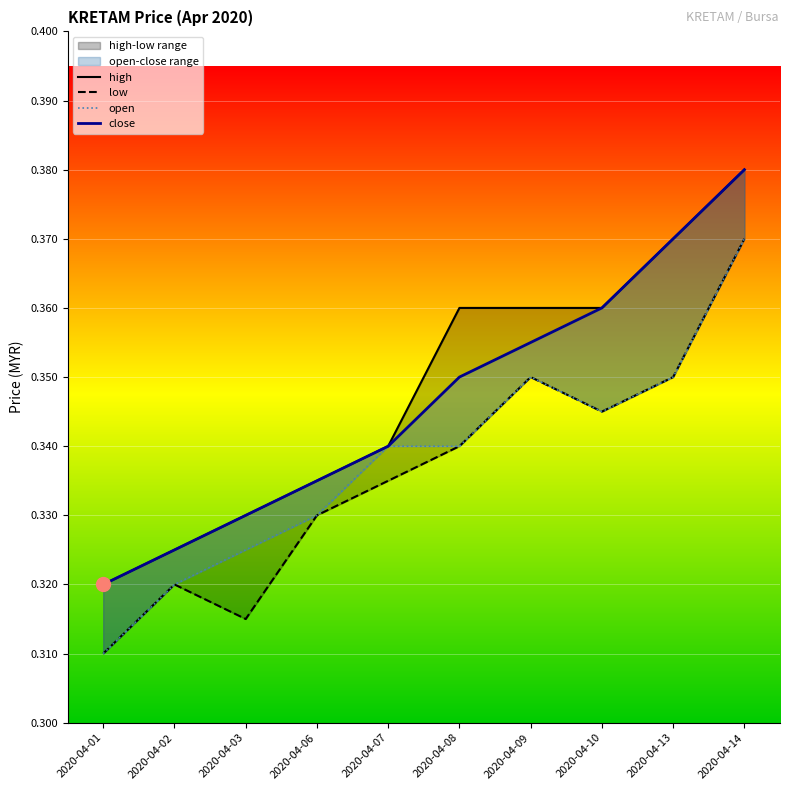

True or false: close and high intersect in this chart.

False